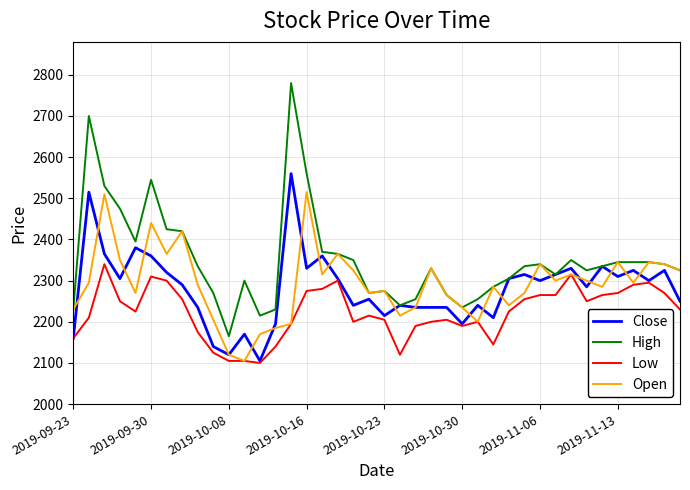

Which series has the widest spread of values?

High